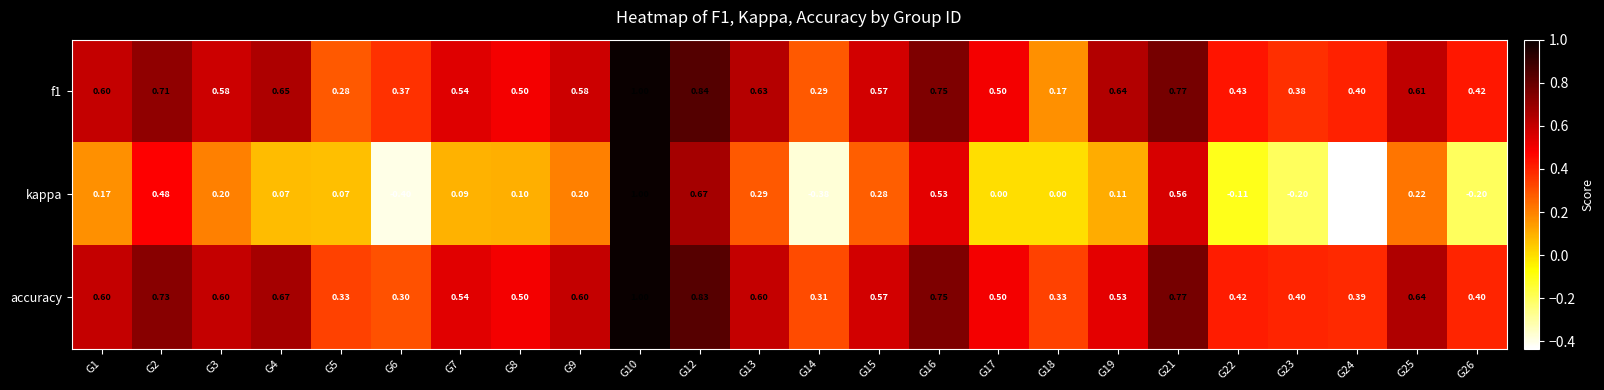

What is the total value across all series at G17?

1.0